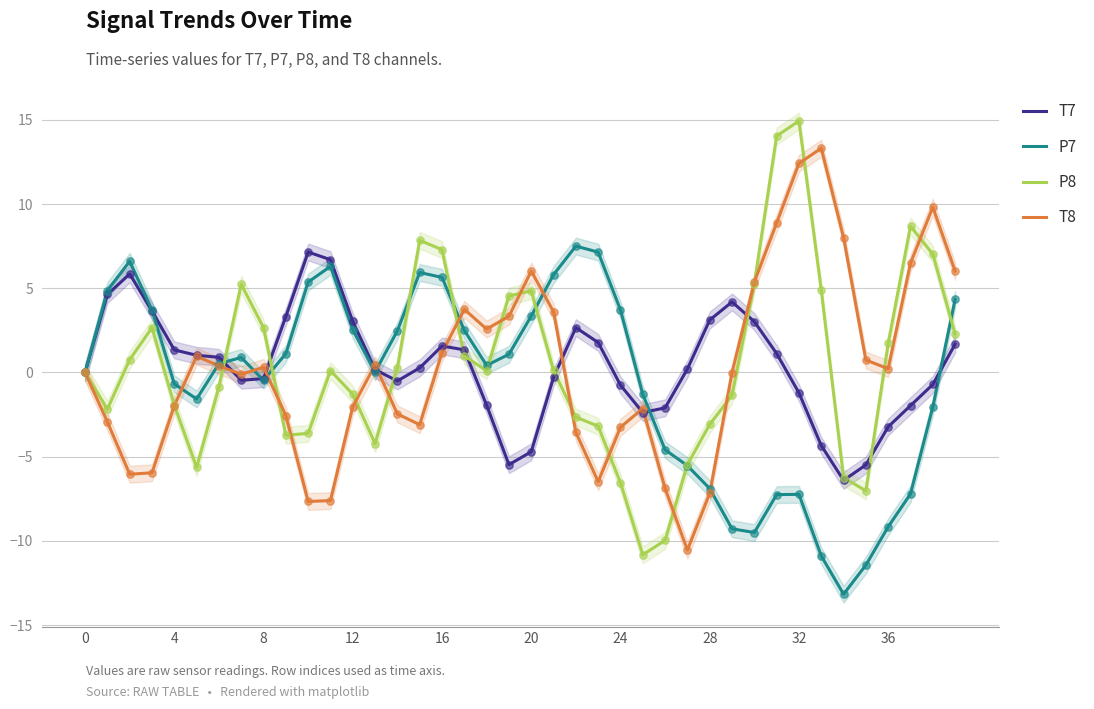

Which series has the largest total across all categories?

P8